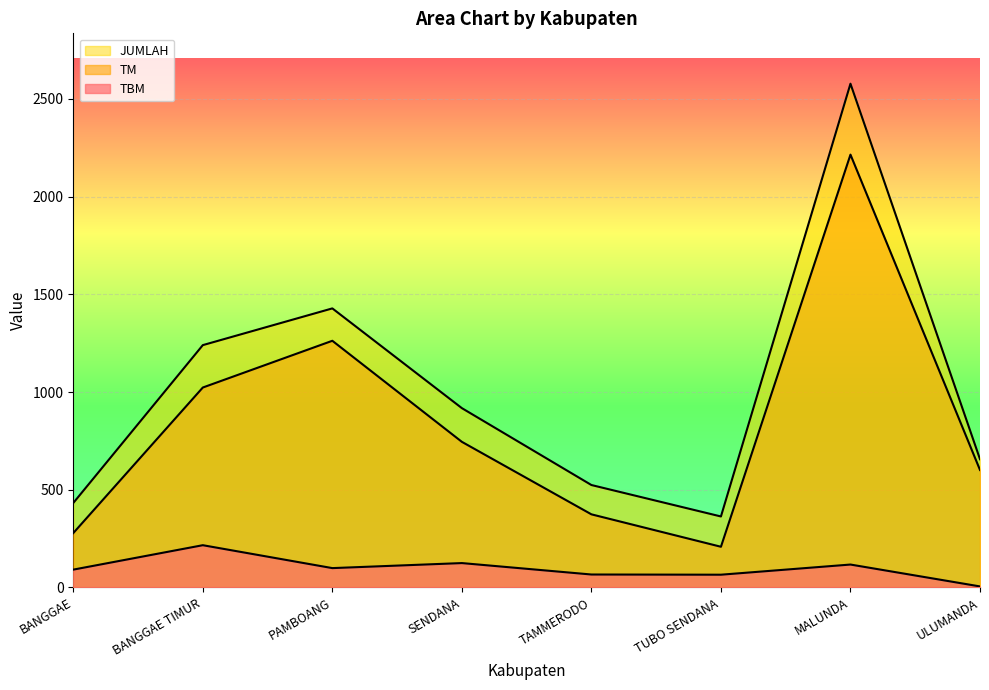

At which category is the sum across all series the highest?

MALUNDA